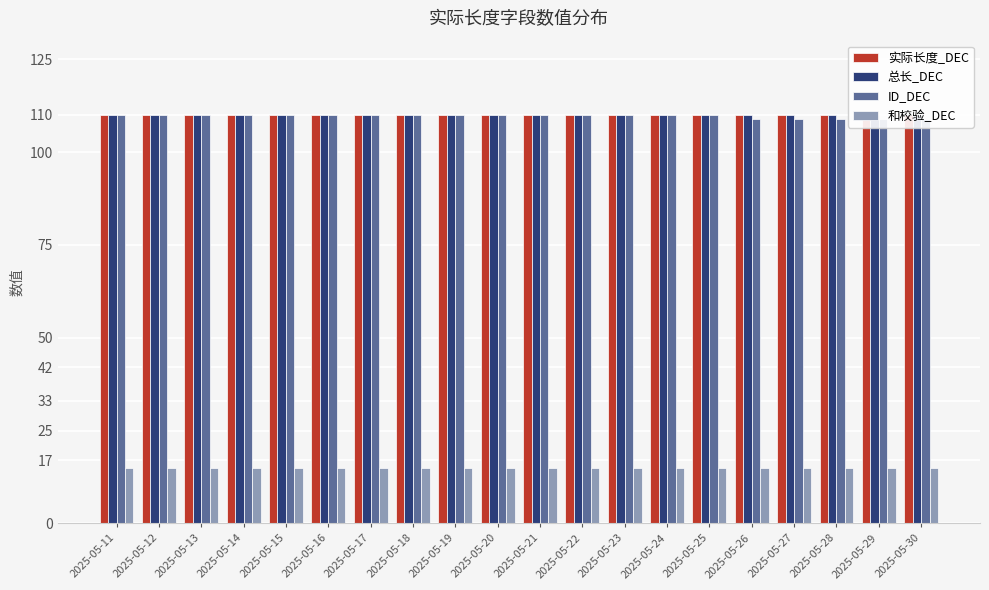

What is the sum of all 实际长度_DEC values?

2200